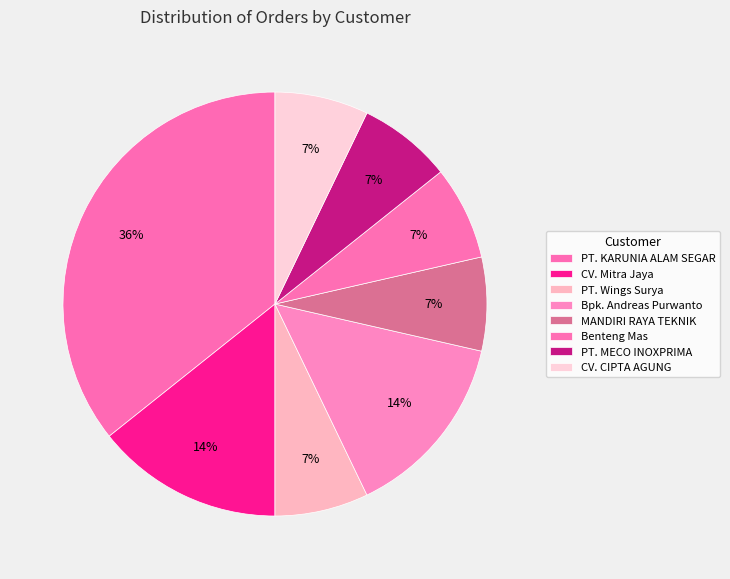

Does CV. Mitra Jaya represent more than half of the total?

No